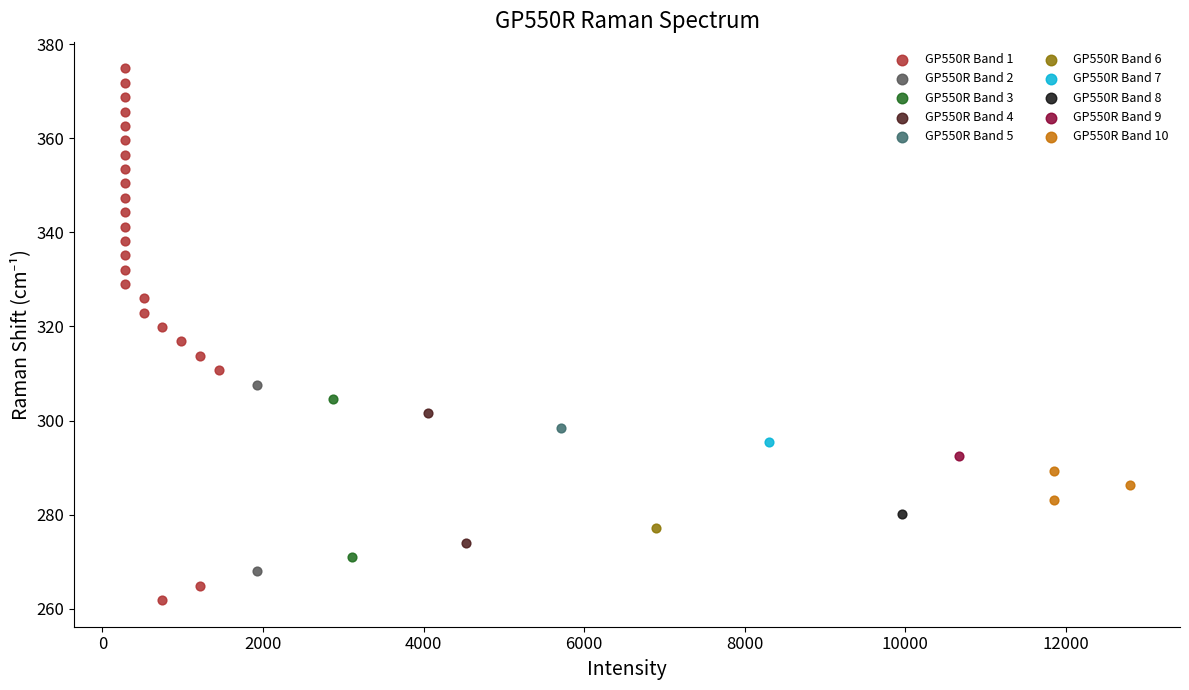

What are all the series names shown in the legend?

GP550R Band 1, GP550R Band 2, GP550R Band 3, GP550R Band 4, GP550R Band 5, GP550R Band 6, GP550R Band 7, GP550R Band 8, GP550R Band 9, GP550R Band 10